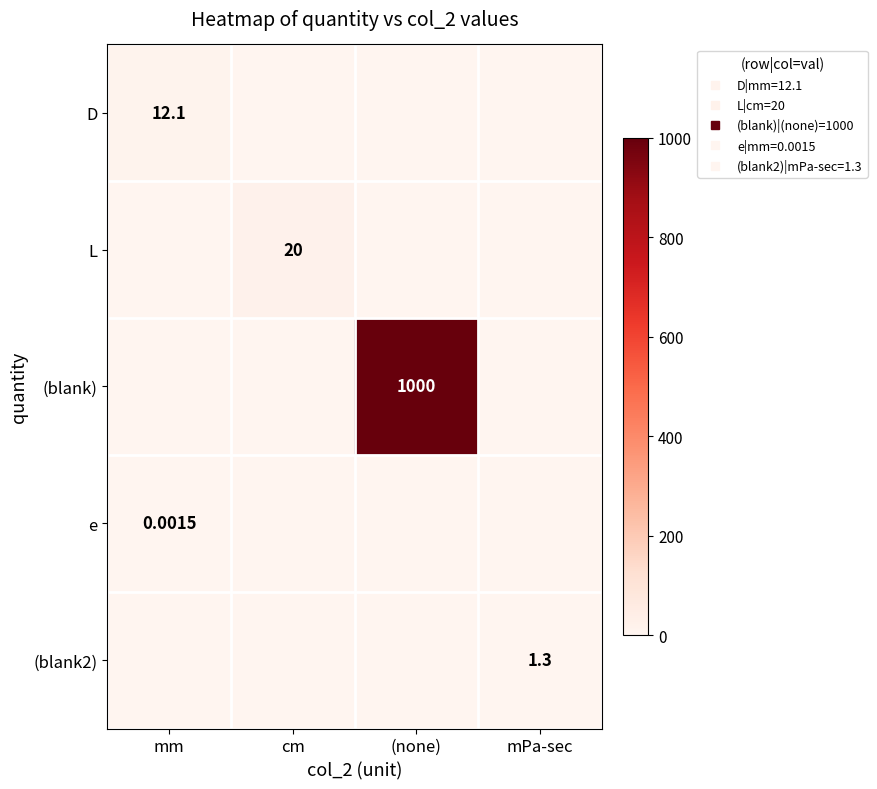

Which category has the lowest value across all series?

cm